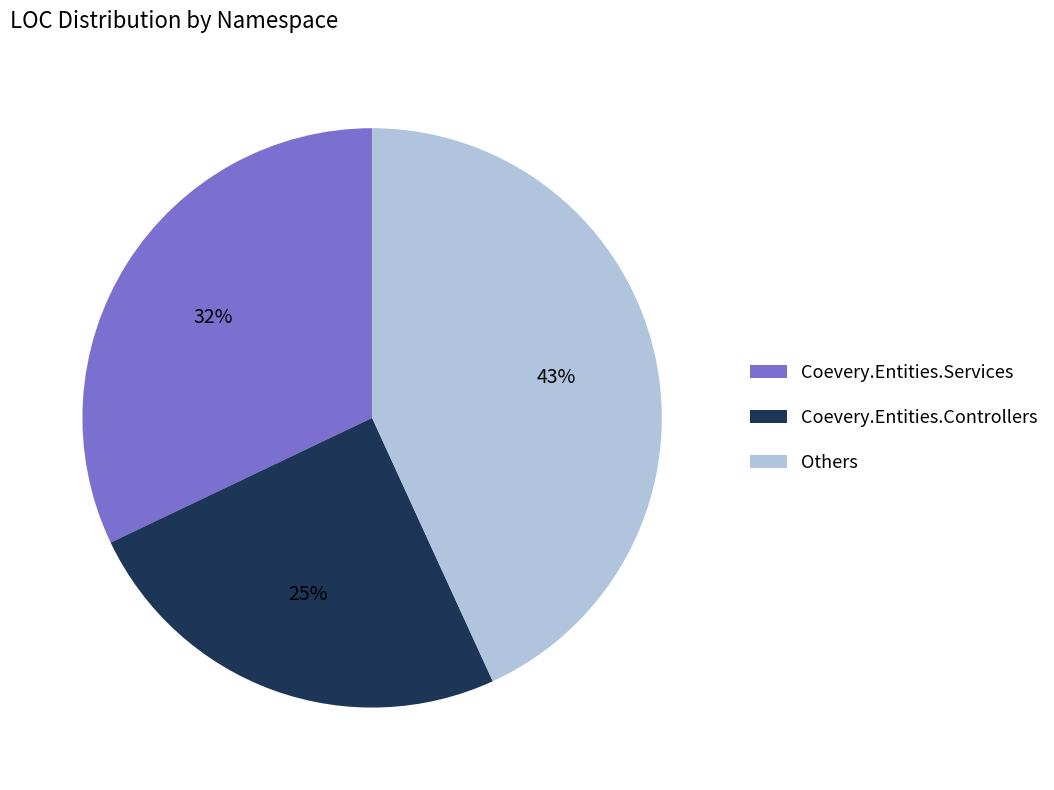

Count the number of slices in the pie.

3